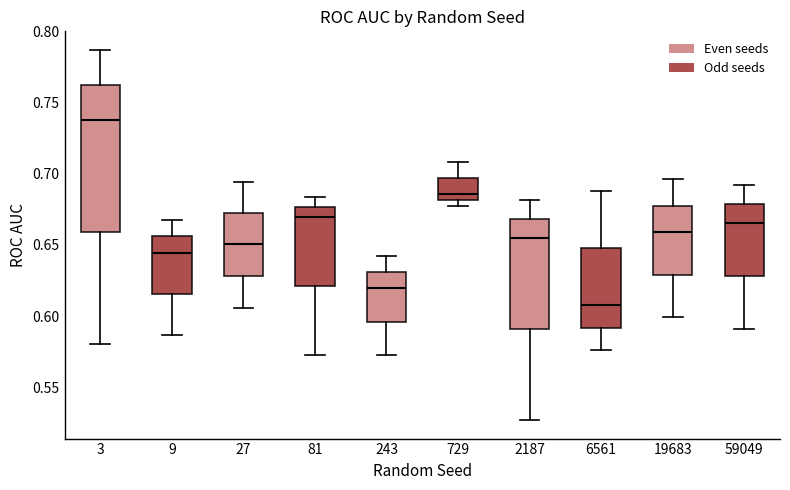

Which box's median line is the highest?

3